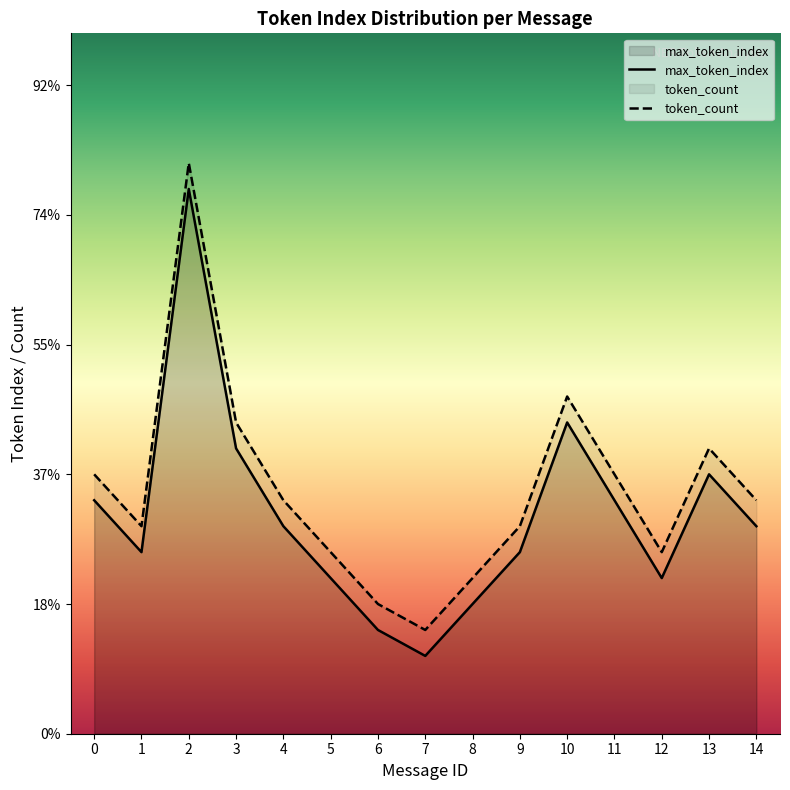

What is the maximum value for token_count?

22